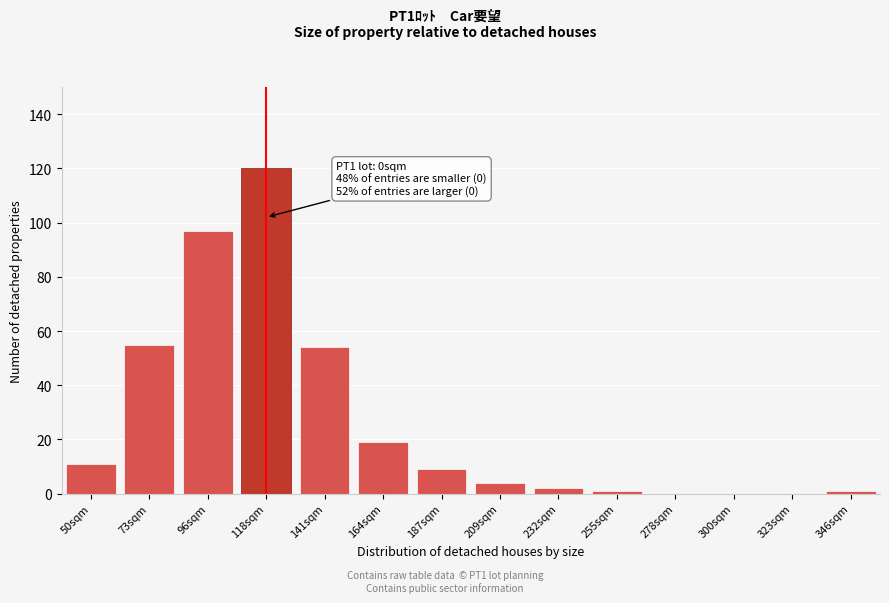

Reading left to right, extract all data points from this chart.

50sqm=11	73sqm=55	96sqm=97	118sqm=120	141sqm=54	164sqm=19	187sqm=9	209sqm=4	232sqm=2	255sqm=1	278sqm=0	300sqm=0	323sqm=0	346sqm=1